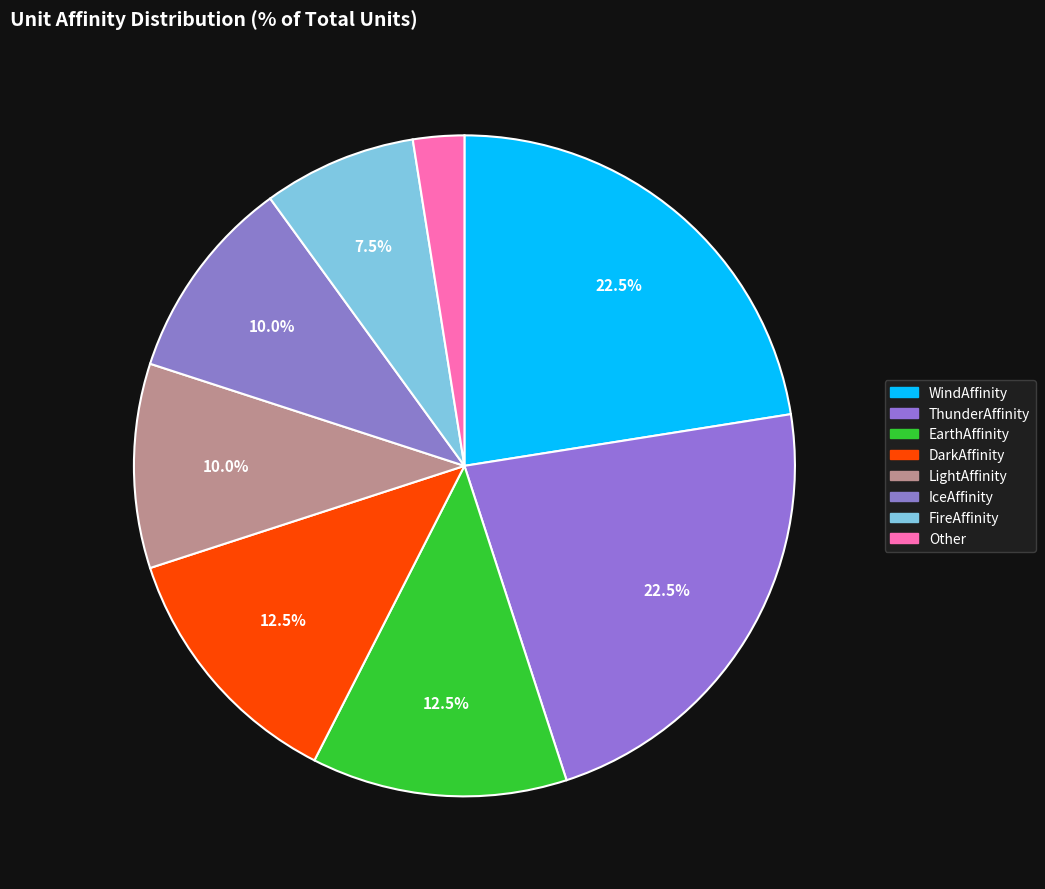

Count the number of slices in the pie.

8